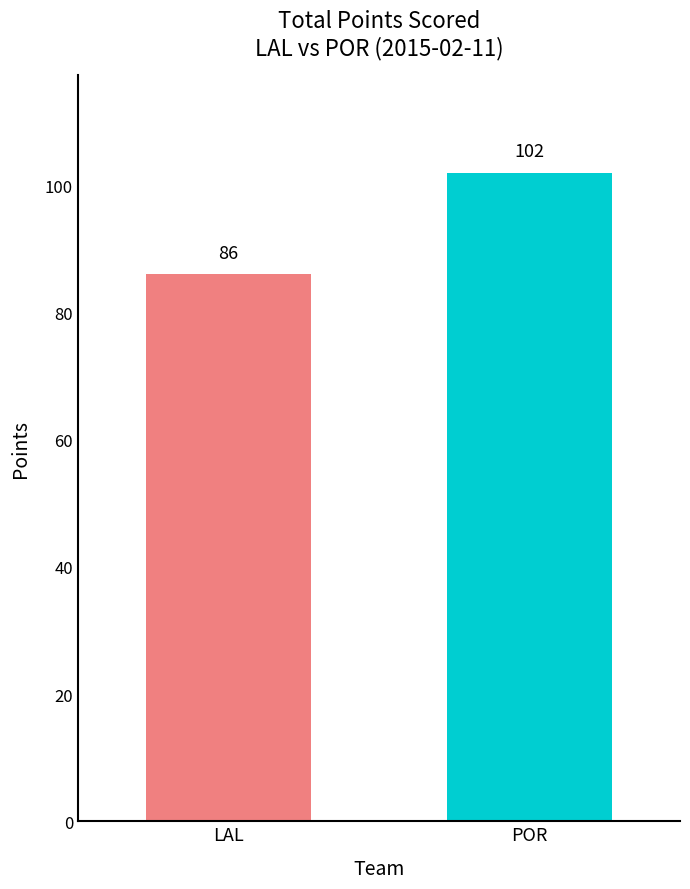

Rank the categories by value from lowest to highest.

LAL, POR